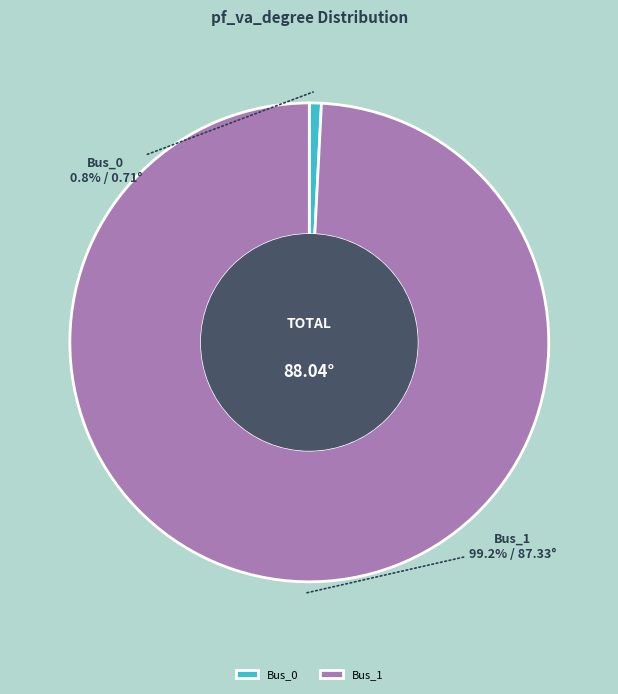

To the nearest percent, what is the average slice percentage?

50%